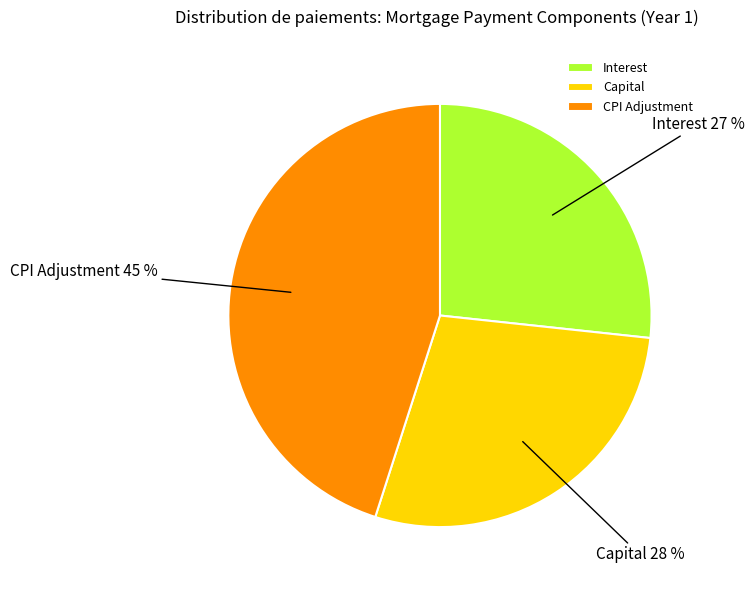

Is CPI Adjustment the majority of the pie?

No